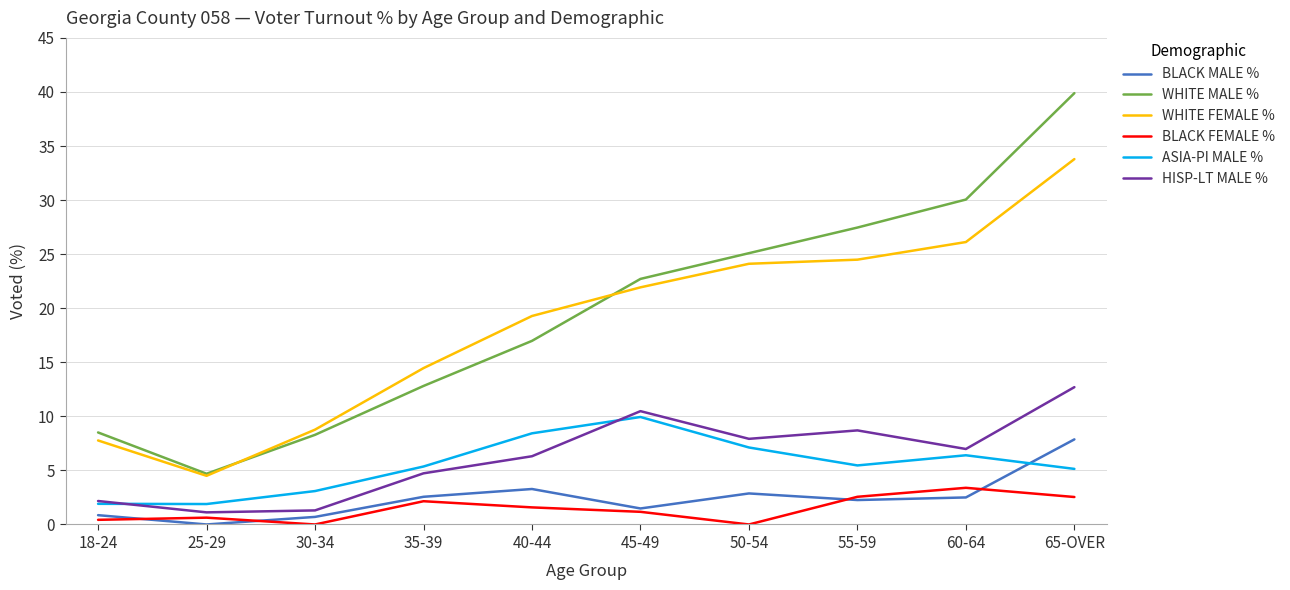

True or false: BLACK FEMALE % has a value of 0.4 at 18-24.

True